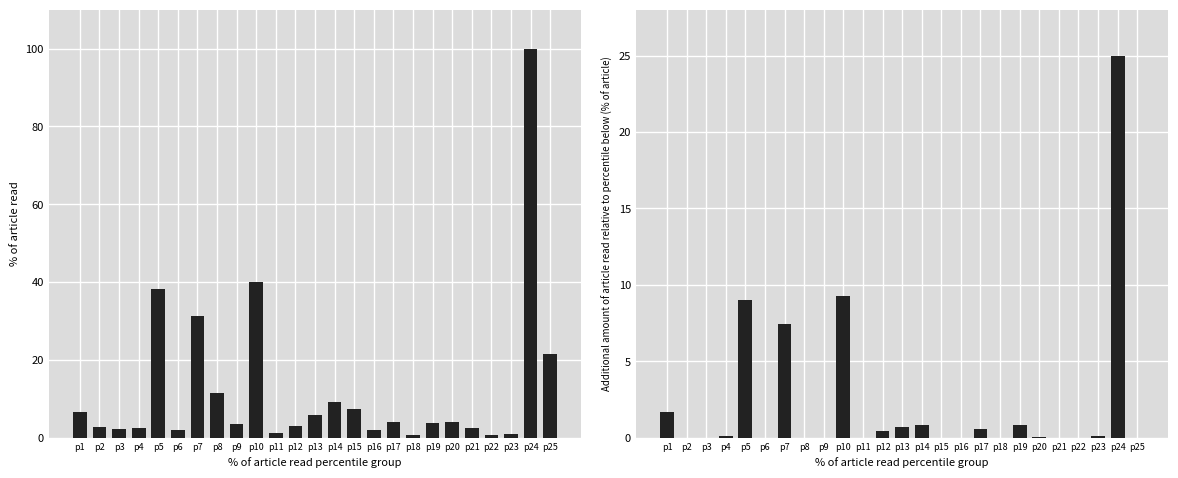

What is the difference between the incremental duration values at p25 and p14?

0.9